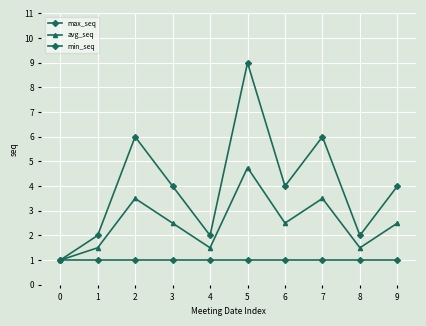

Which series has the largest total across all categories?

max_seq